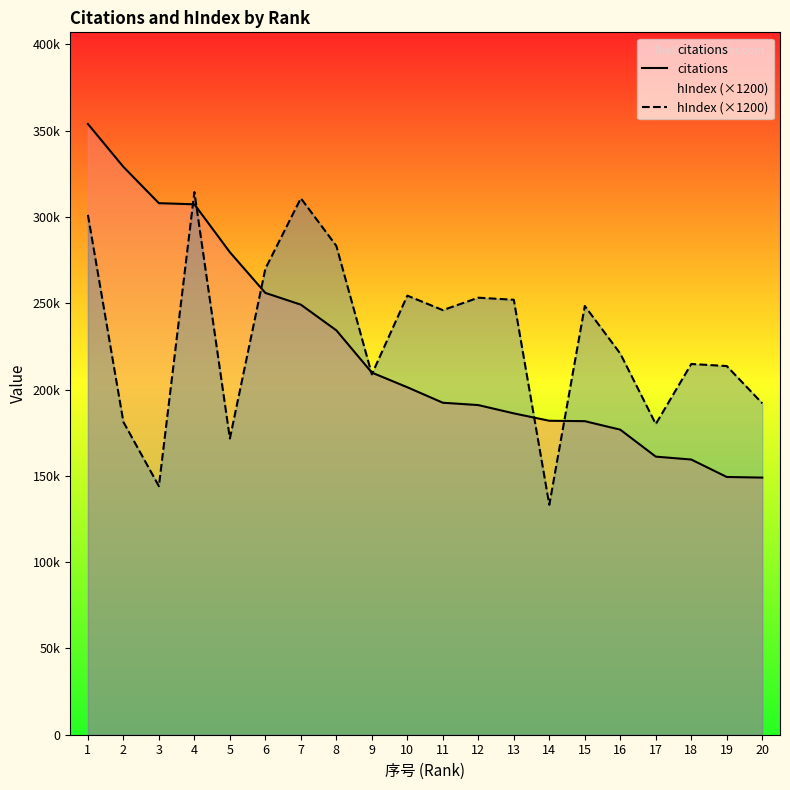

At which category is the sum across all series the highest?

1